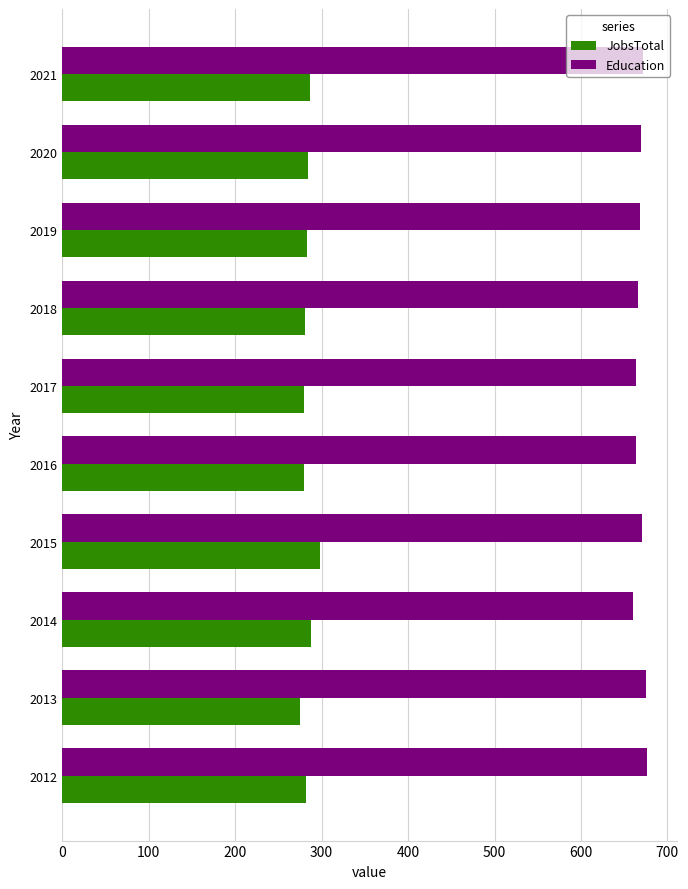

Is the value of Education at 2014 greater than the value of JobsTotal at 2020?

Yes